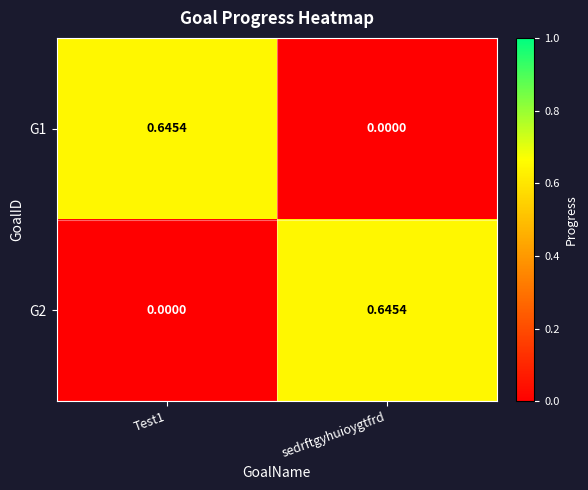

How many data points does each series have?

2